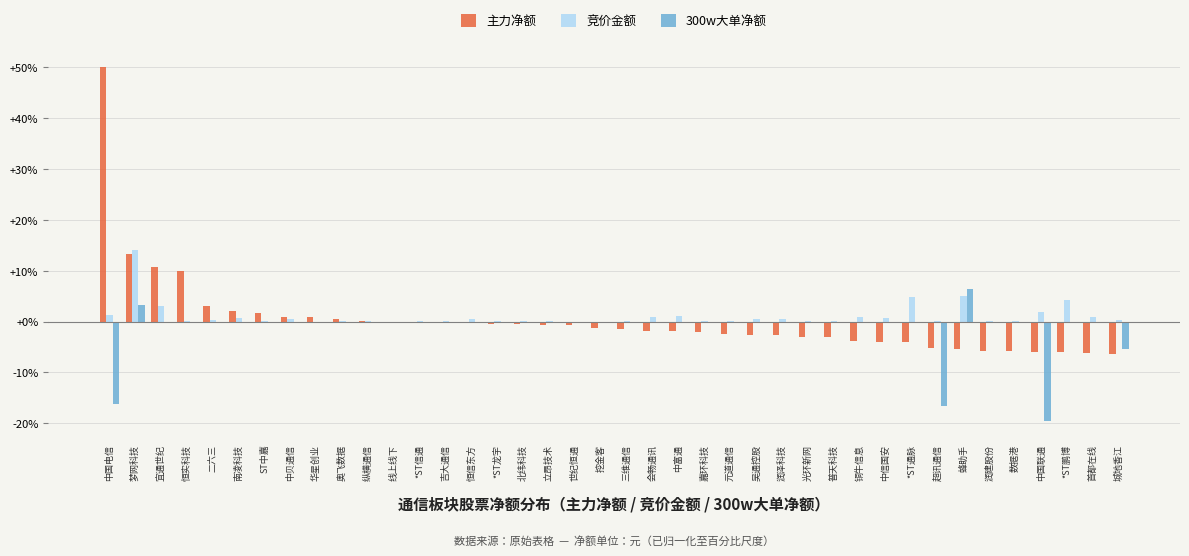

Which series changed the most between 南凌科技 and 世纪恒通?

主力净额